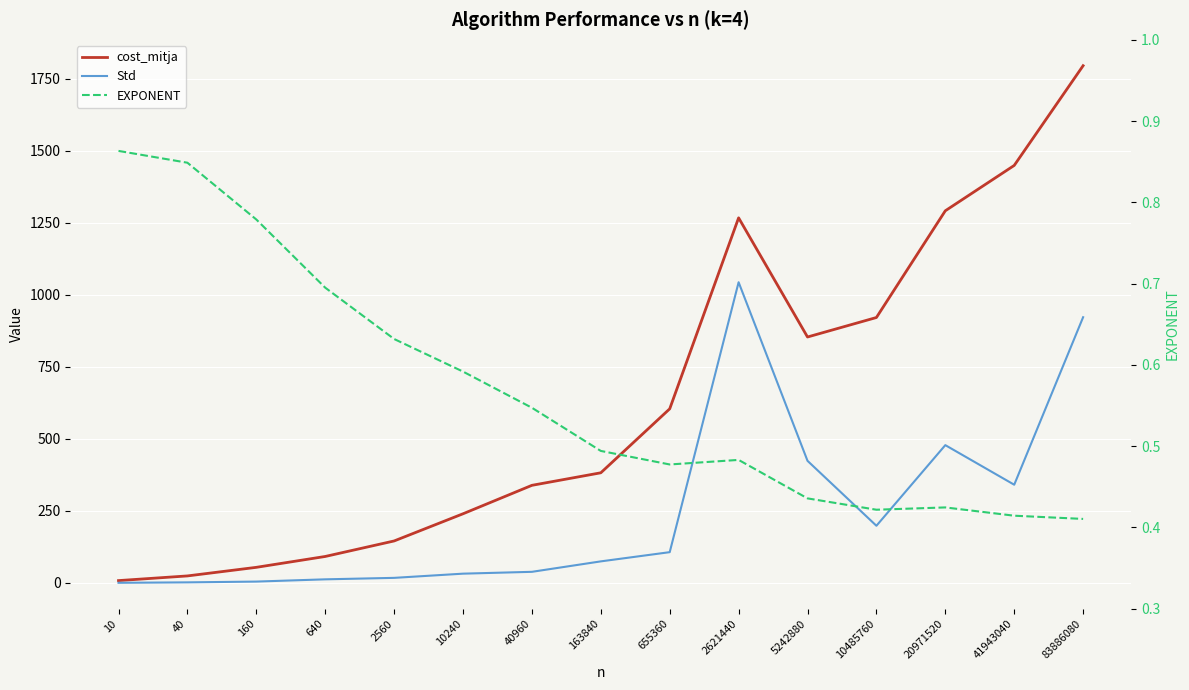

Which series has the widest spread of values?

cost_mitja